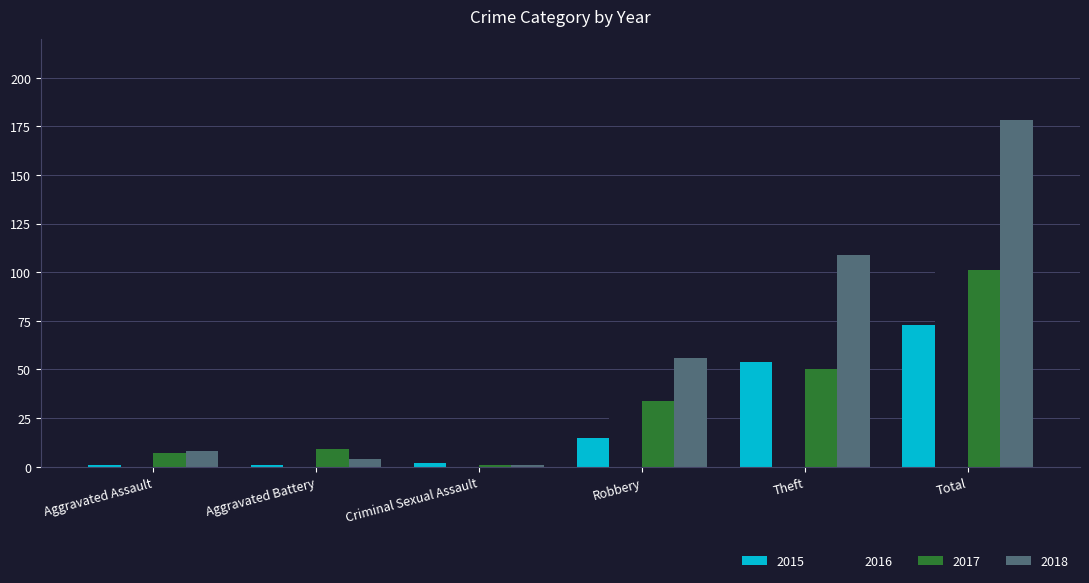

How many distinct data groups are displayed?

4